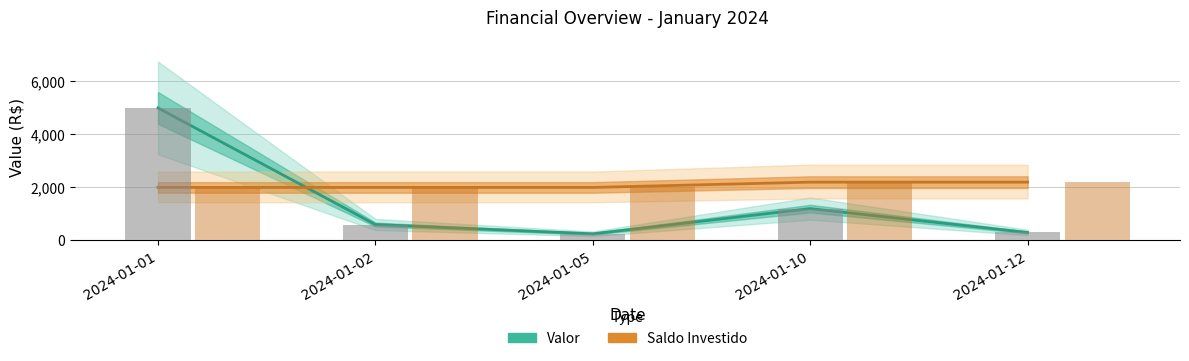

What is the maximum value shown in the chart?

5000